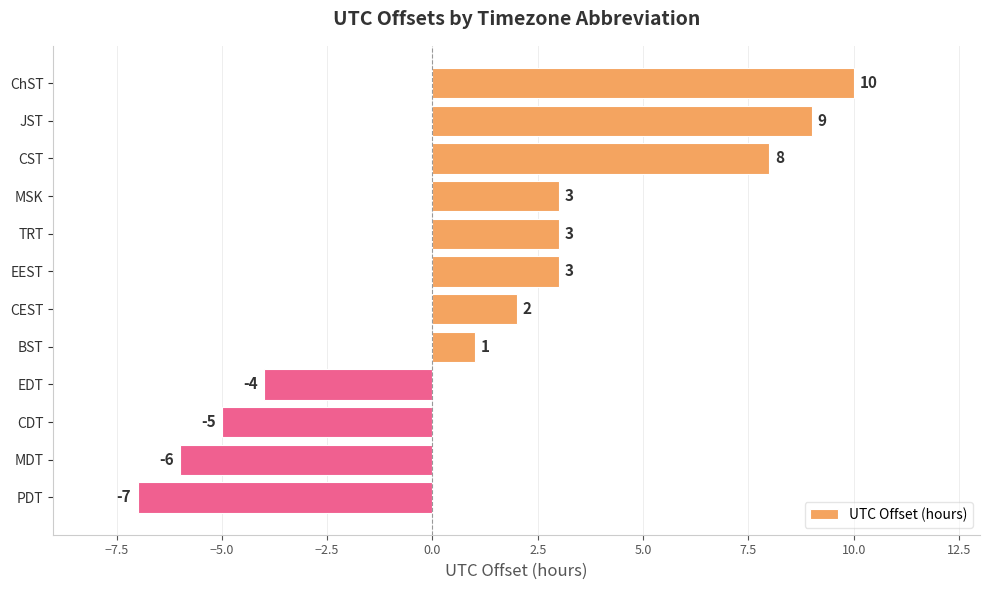

True or false: the data shows 6 at JST.

False